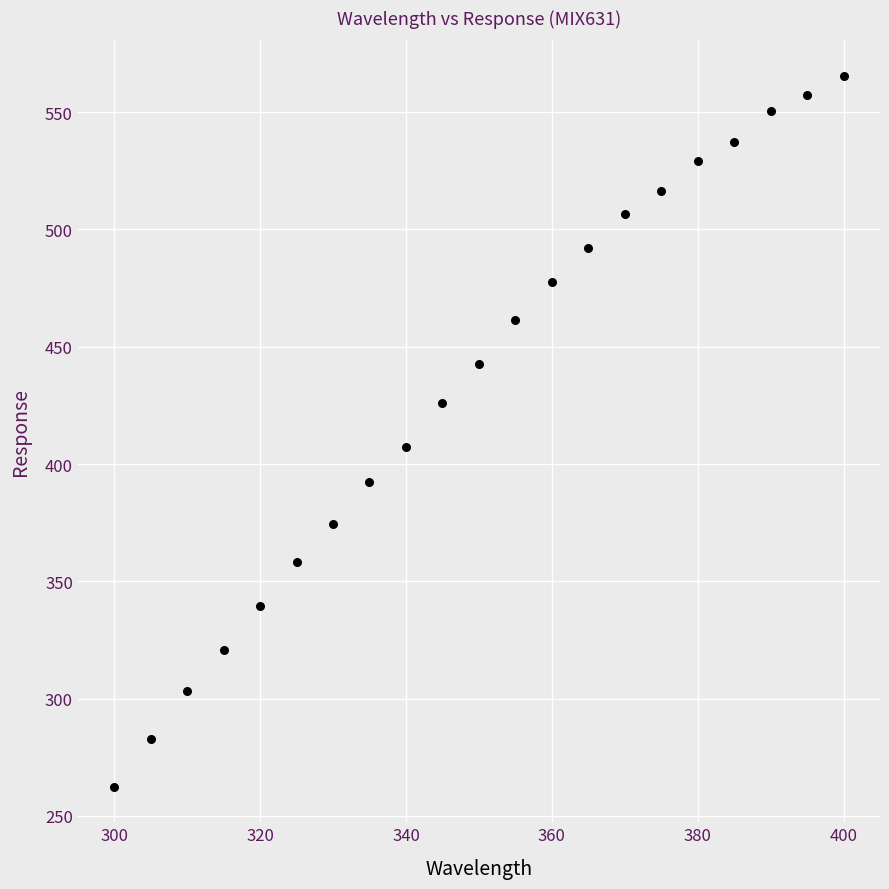

What Y value in the scatter plot is closest to 413?

407.2